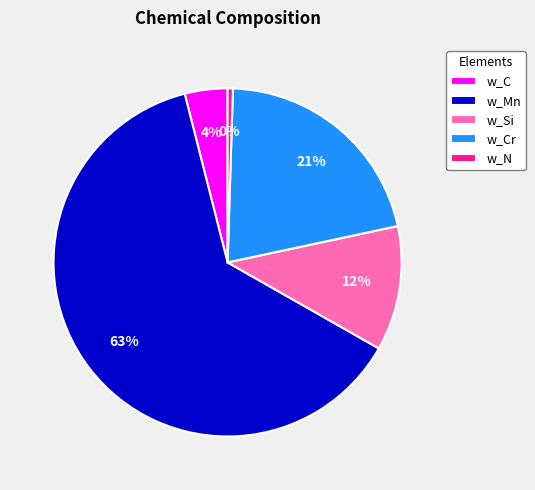

True or false: w_C accounts for 4% of the total.

True